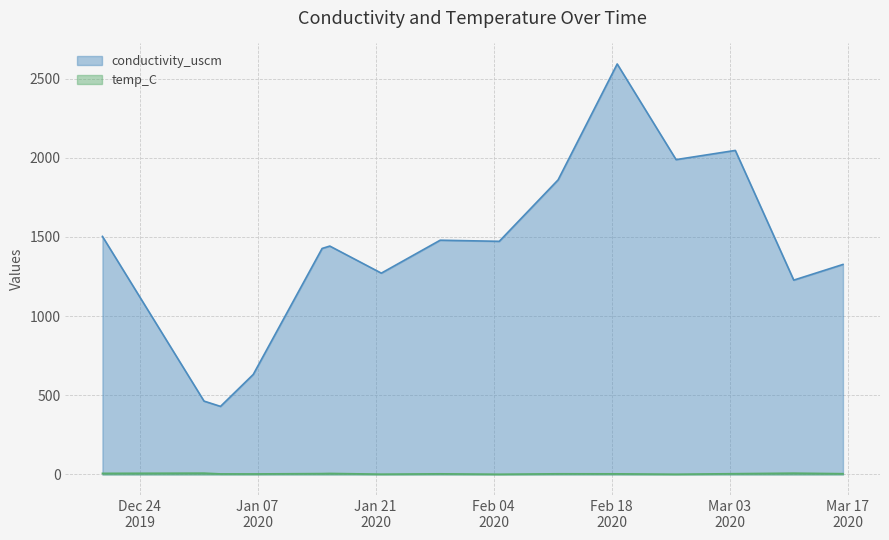

Rank the series by their maximum value, from highest to lowest.

conductivity_uscm, temp_C